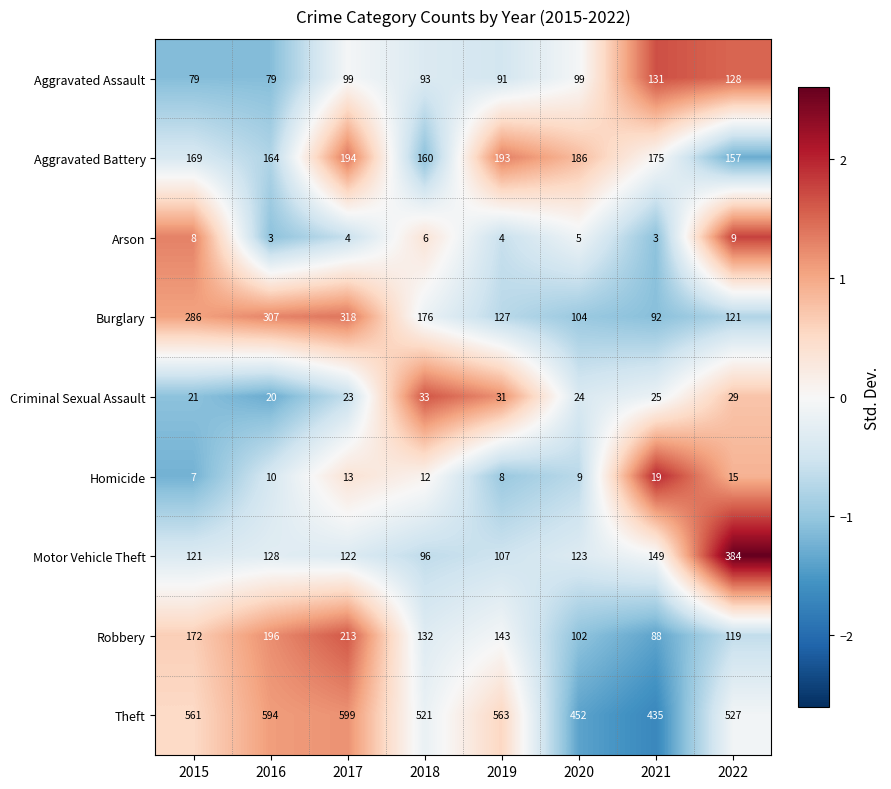

Count the number of categories in the chart.

8